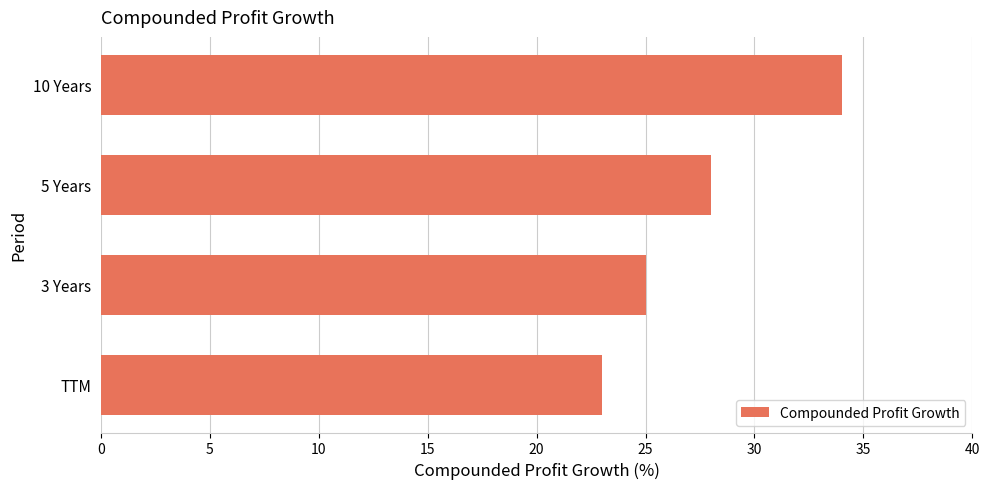

What is the sum of all values?

110